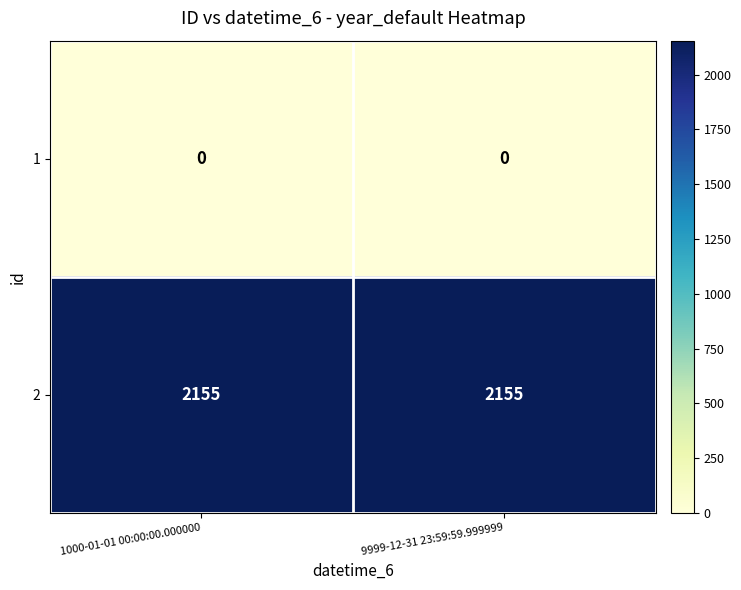

What is the difference between the highest and lowest values at 9999-12-31 23:59:59.999999?

2155